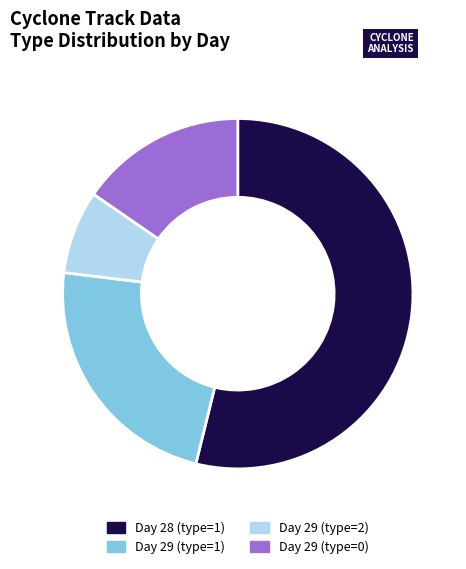

Which category accounts for the majority?

Day 28 (type=1)